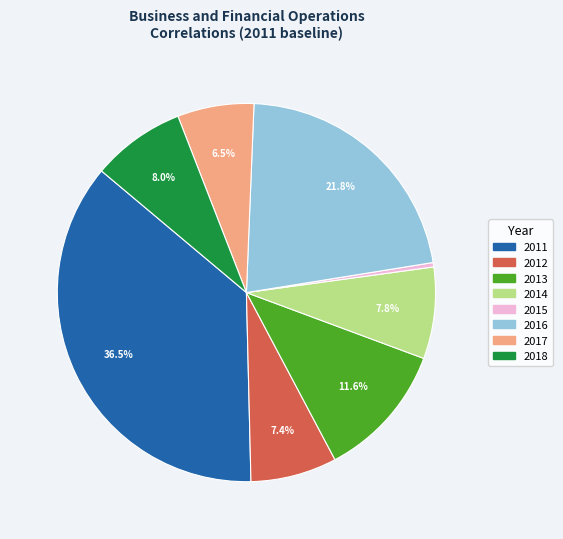

How many slices are in this pie chart?

8